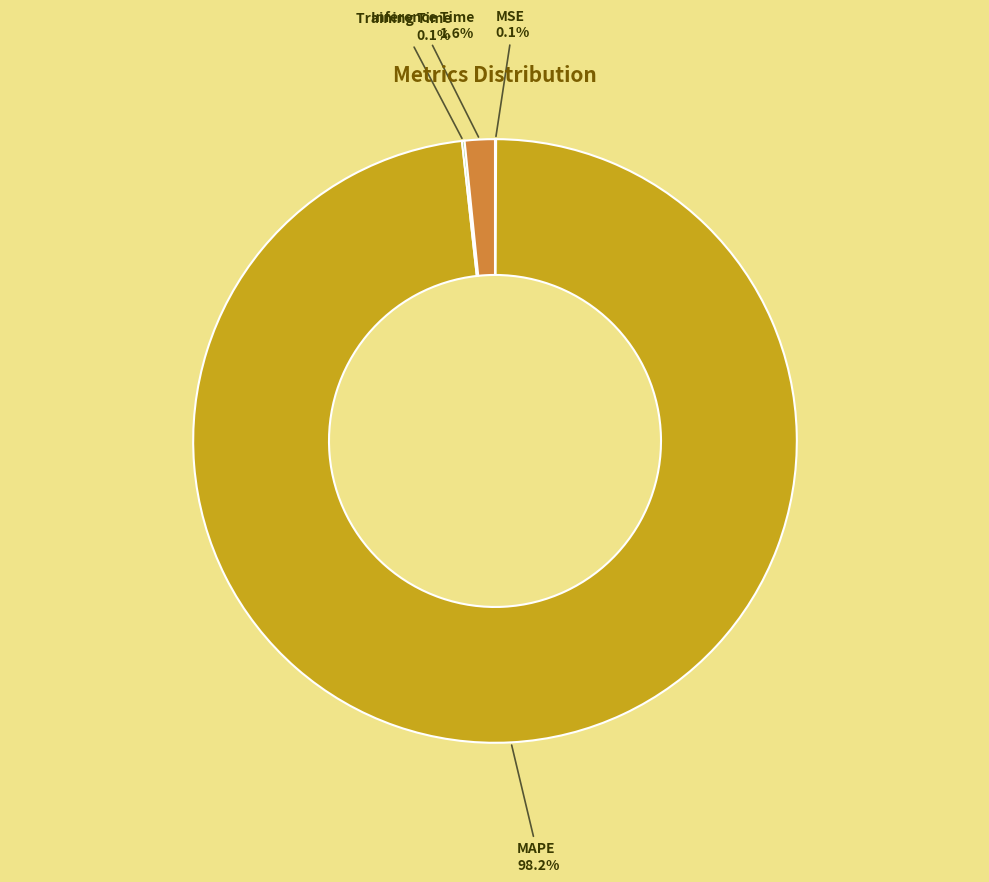

Is there a majority slice in this chart?

Yes